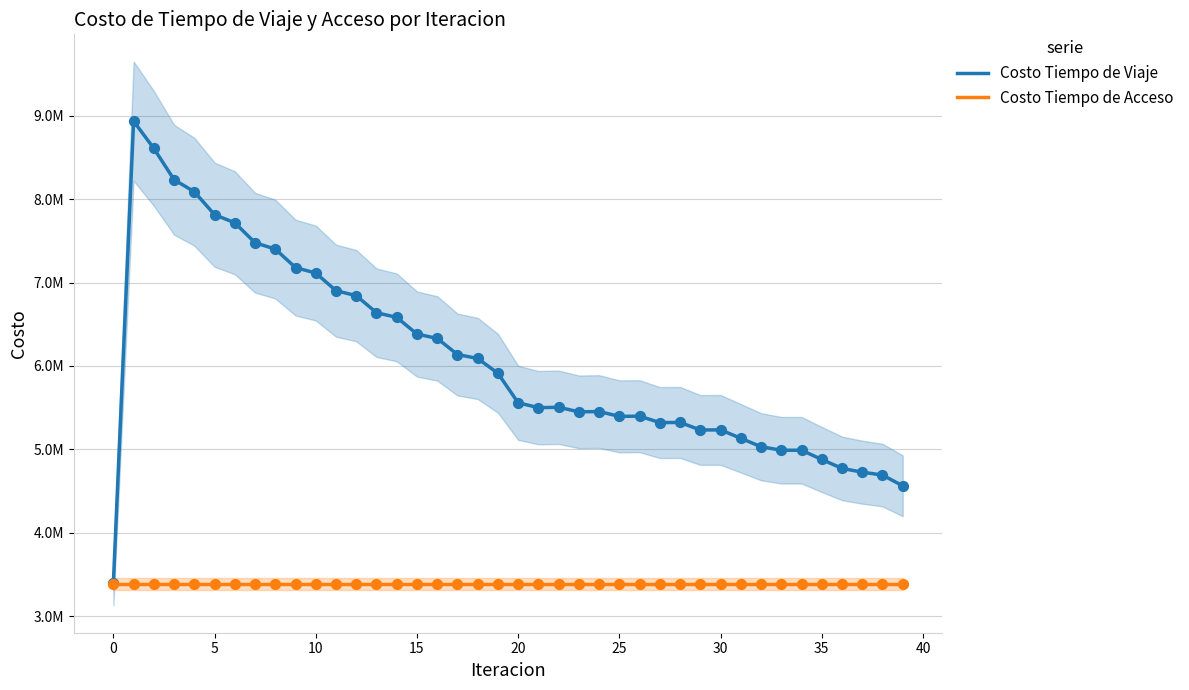

At how many categories does at least one series exceed 6880165?

11